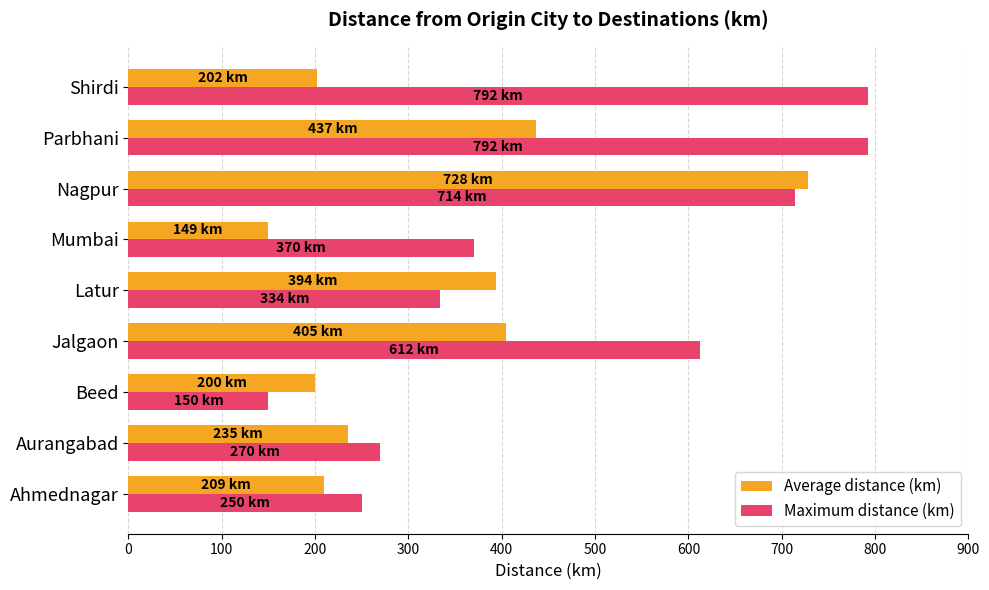

Read the Maximum distance (km) value at Parbhani.

792